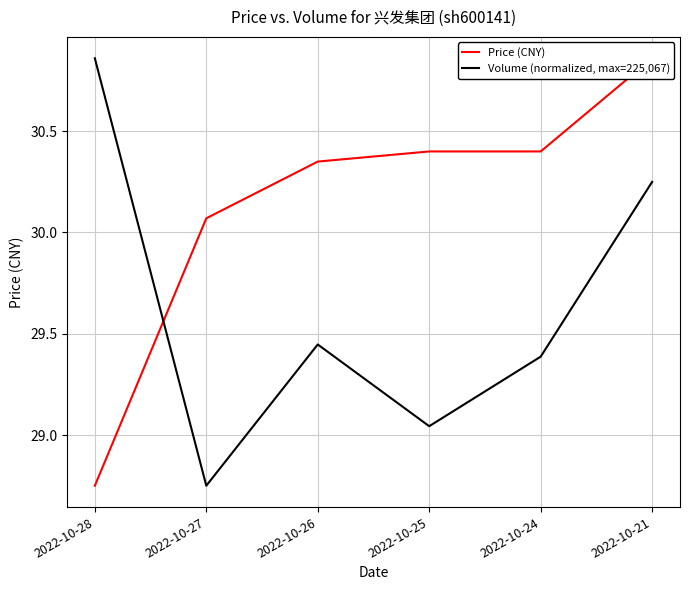

At which label does Volume (normalized, max=225,067) reach its peak?

2022-10-28